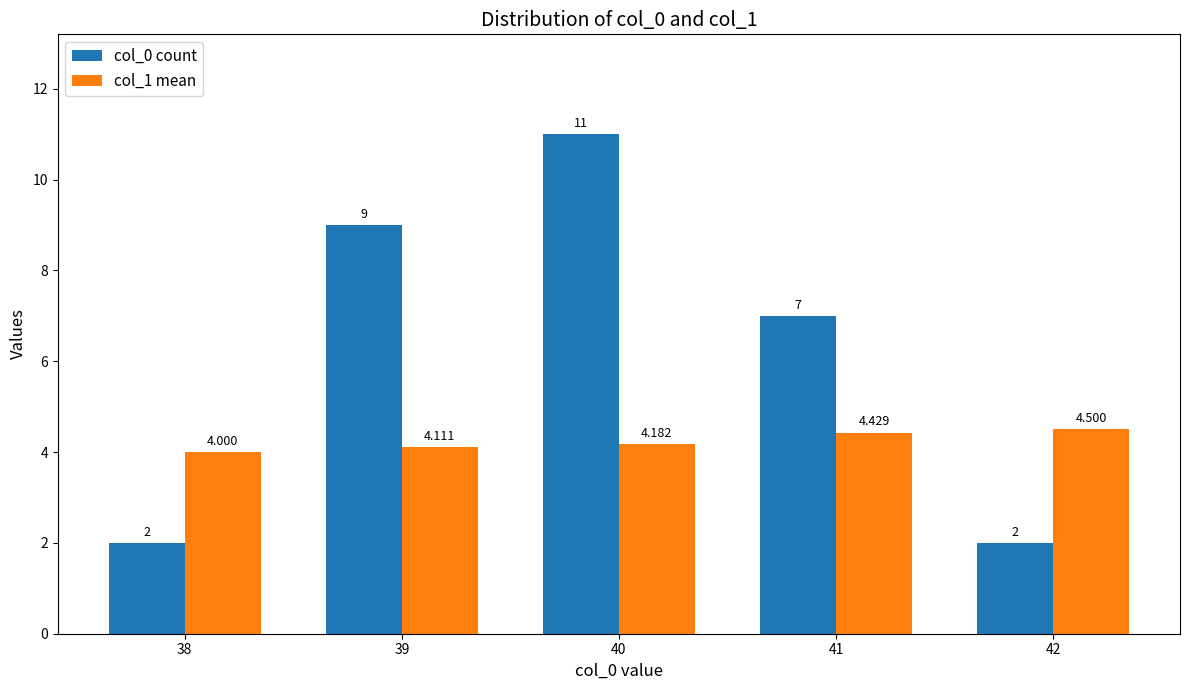

What is the minimum value shown in the chart?

2.0